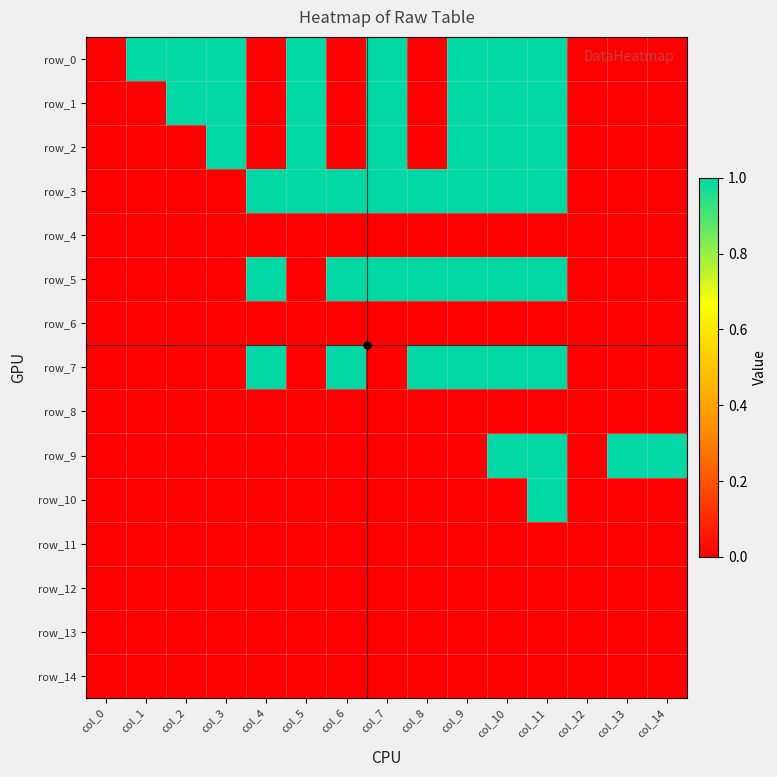

Reading right to left, what are all the values shown in this chart?

row_0: 0	0	0	1	1	1	0	1	0	1	0	1	1	1	0
row_1: 0	0	0	1	1	1	0	1	0	1	0	1	1	0	0
row_2: 0	0	0	1	1	1	0	1	0	1	0	1	0	0	0
row_3: 0	0	0	1	1	1	1	1	1	1	1	0	0	0	0
row_4: 0	0	0	0	0	0	0	0	0	0	0	0	0	0	0
row_5: 0	0	0	1	1	1	1	1	1	0	1	0	0	0	0
row_6: 0	0	0	0	0	0	0	0	0	0	0	0	0	0	0
row_7: 0	0	0	1	1	1	1	0	1	0	1	0	0	0	0
row_8: 0	0	0	0	0	0	0	0	0	0	0	0	0	0	0
row_9: 1	1	0	1	1	0	0	0	0	0	0	0	0	0	0
row_10: 0	0	0	1	0	0	0	0	0	0	0	0	0	0	0
row_11: 0	0	0	0	0	0	0	0	0	0	0	0	0	0	0
row_12: 0	0	0	0	0	0	0	0	0	0	0	0	0	0	0
row_13: 0	0	0	0	0	0	0	0	0	0	0	0	0	0	0
row_14: 0	0	0	0	0	0	0	0	0	0	0	0	0	0	0